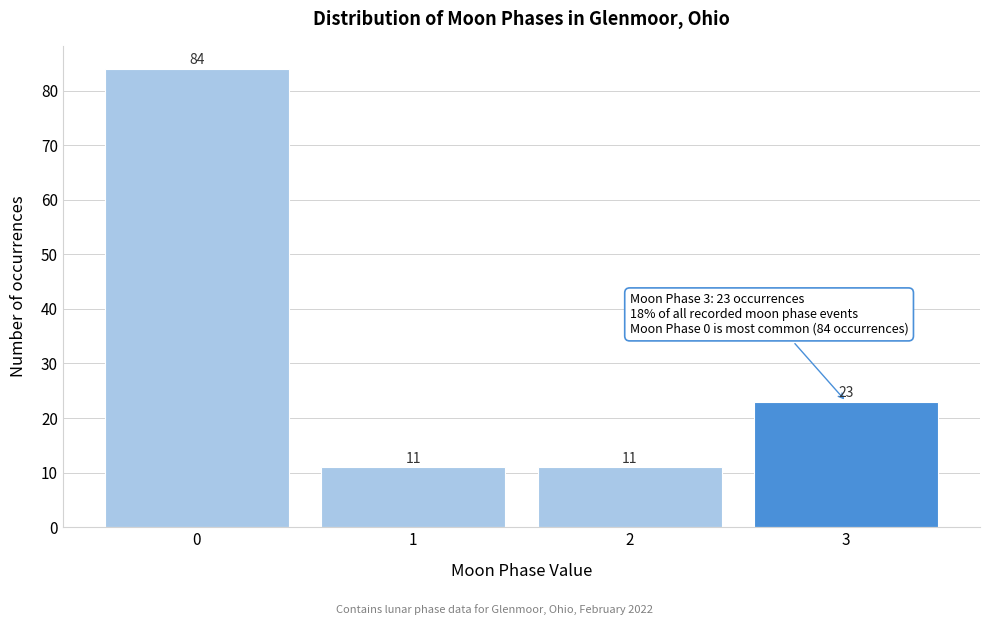

Reading right to left, what are all the values shown in this chart?

3=23	2=11	1=11	0=84